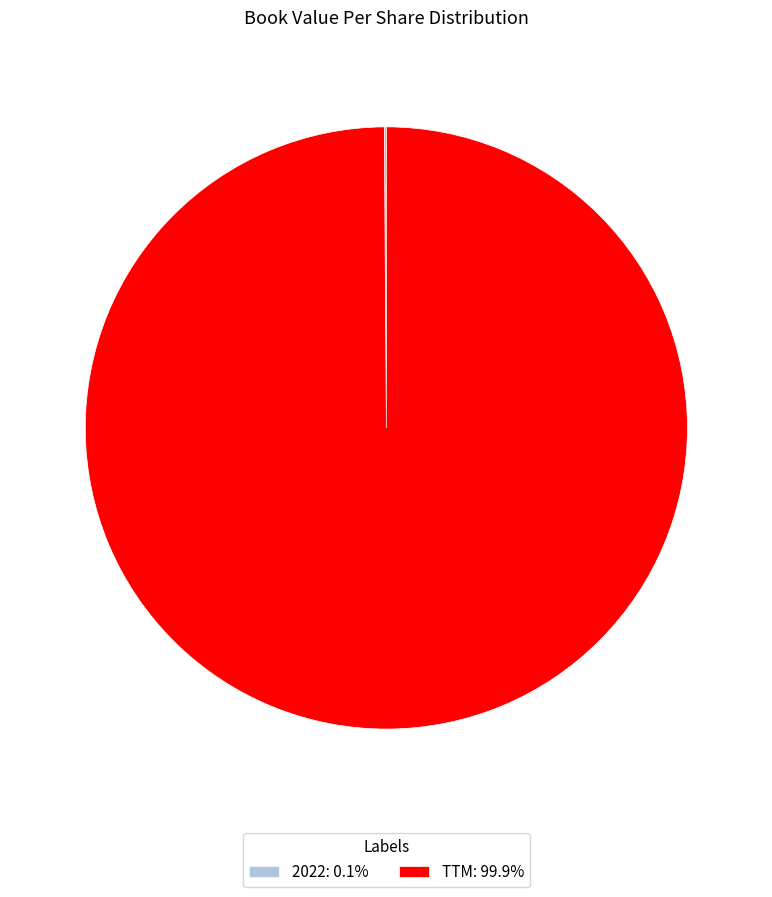

Is there a majority slice in this chart?

Yes